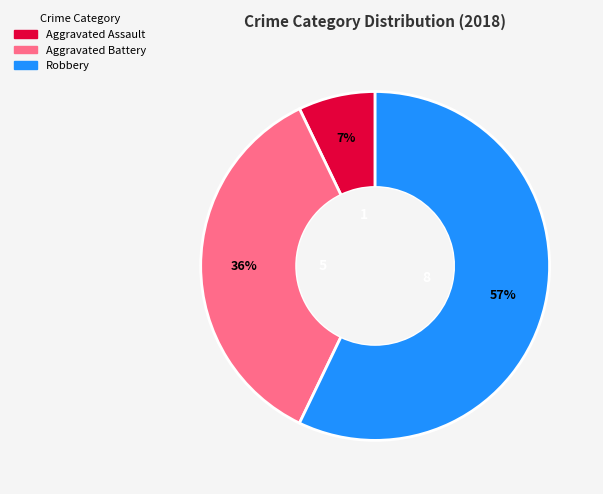

To the nearest percent, what is the difference between the largest and smallest slice percentages?

50%